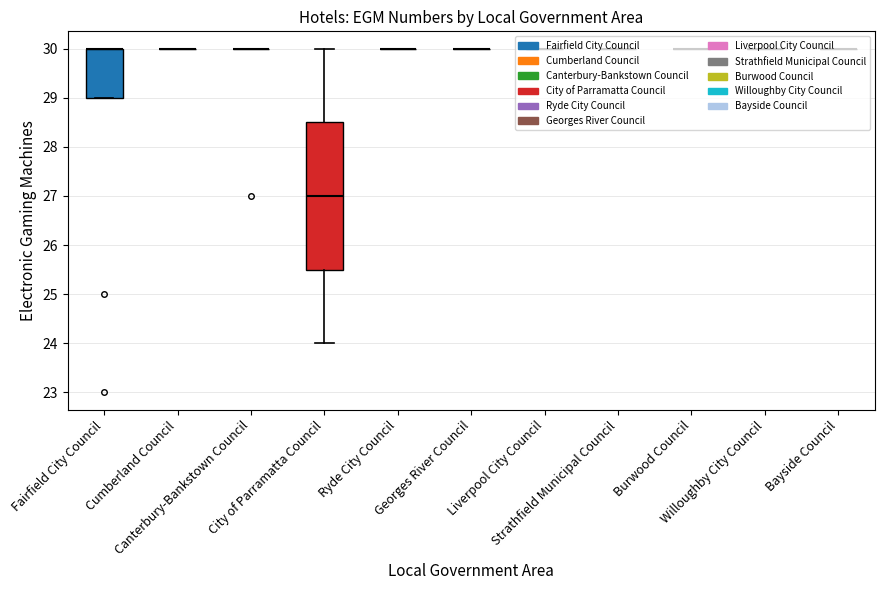

Reading left to right, transcribe all the data shown in this chart.

30	30	30	30	23	30	30	25	30	30	30	30	30	30	30	30	30	30	30	30	24	30	30	27	30	30	30	30	30	30	30	29	30	30	30	30	30